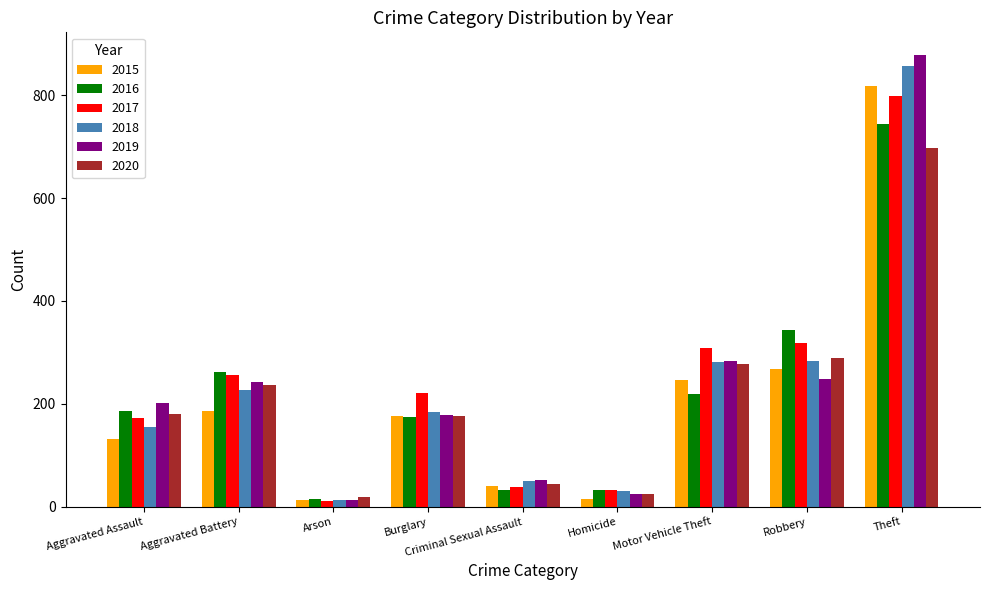

Which category has the highest value in the 2018 series?

Theft